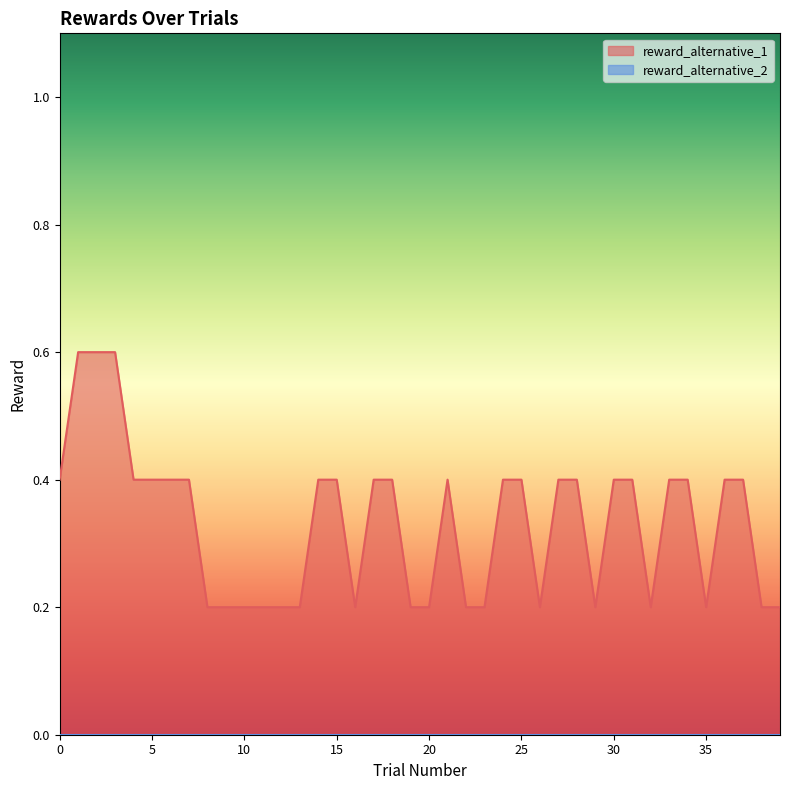

True or false: reward_alternative_1 and reward_alternative_2 cross at least once.

False